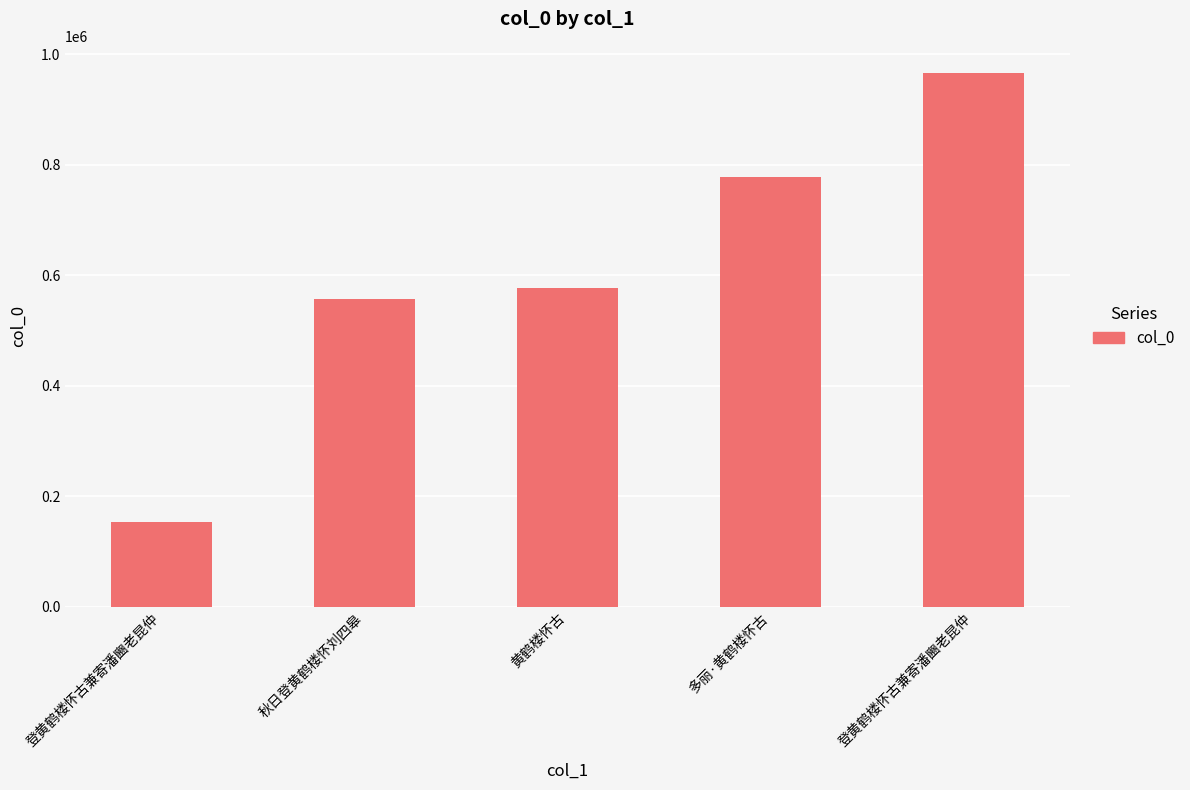

List the labels in order of value, largest first.

登黄鹤楼怀古兼寄潘豳老昆仲, 多丽·黄鹤楼怀古, 黄鹤楼怀古, 秋日登黄鹤楼怀刘四皋, 登黄鹤楼怀古兼寄潘豳老昆仲